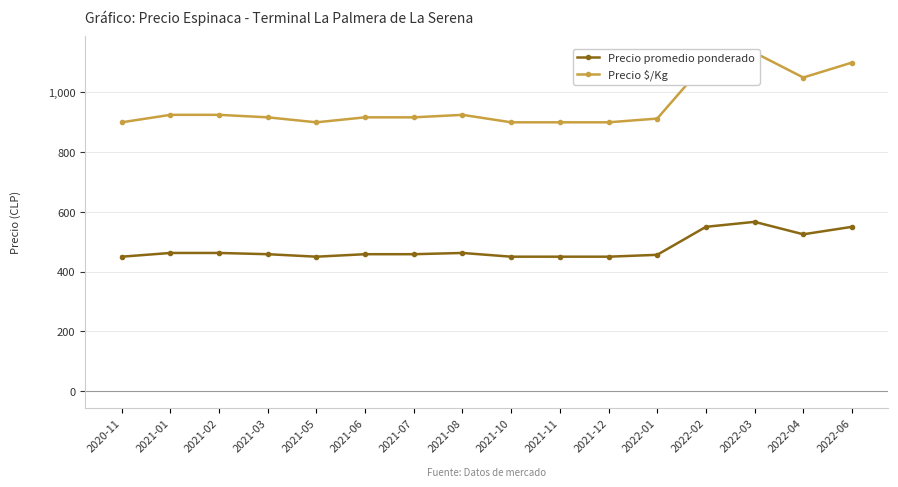

What is the label of the 9th point from the right?

2021-08